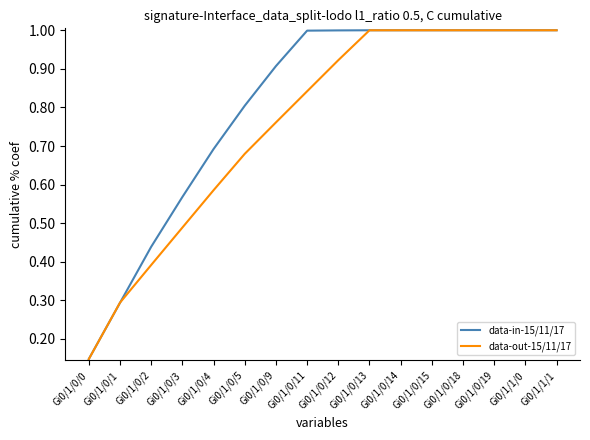

Between Gi0/1/0/5 and Gi0/1/0/12, which series saw the biggest shift?

data-out-15/11/17